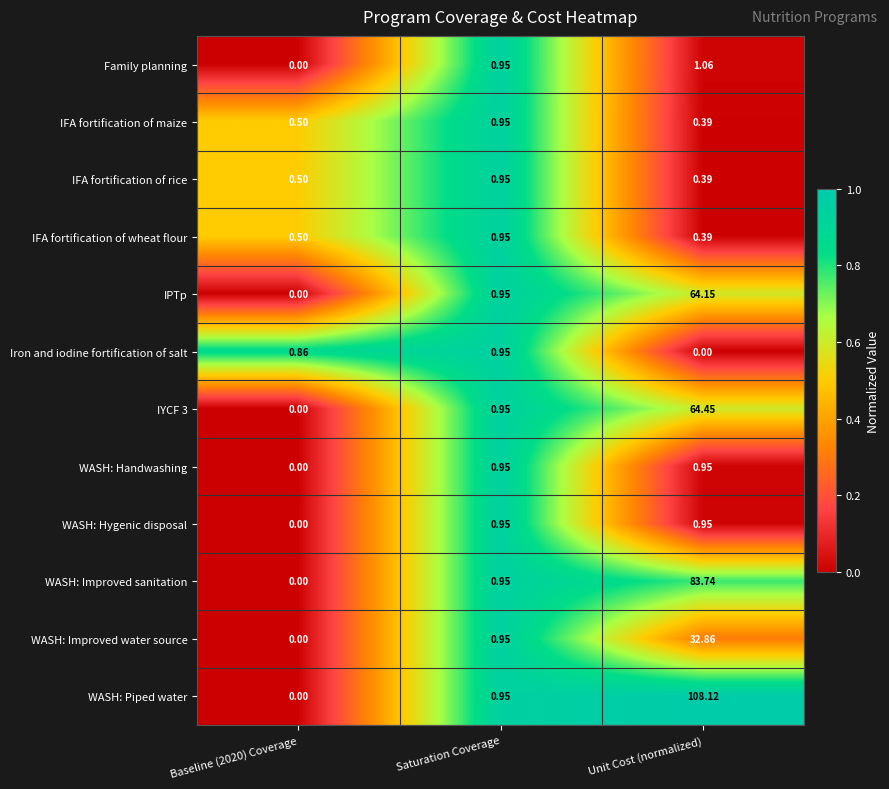

Between Saturation Coverage and Unit Cost (normalized), which series saw the biggest shift?

WASH: Piped water